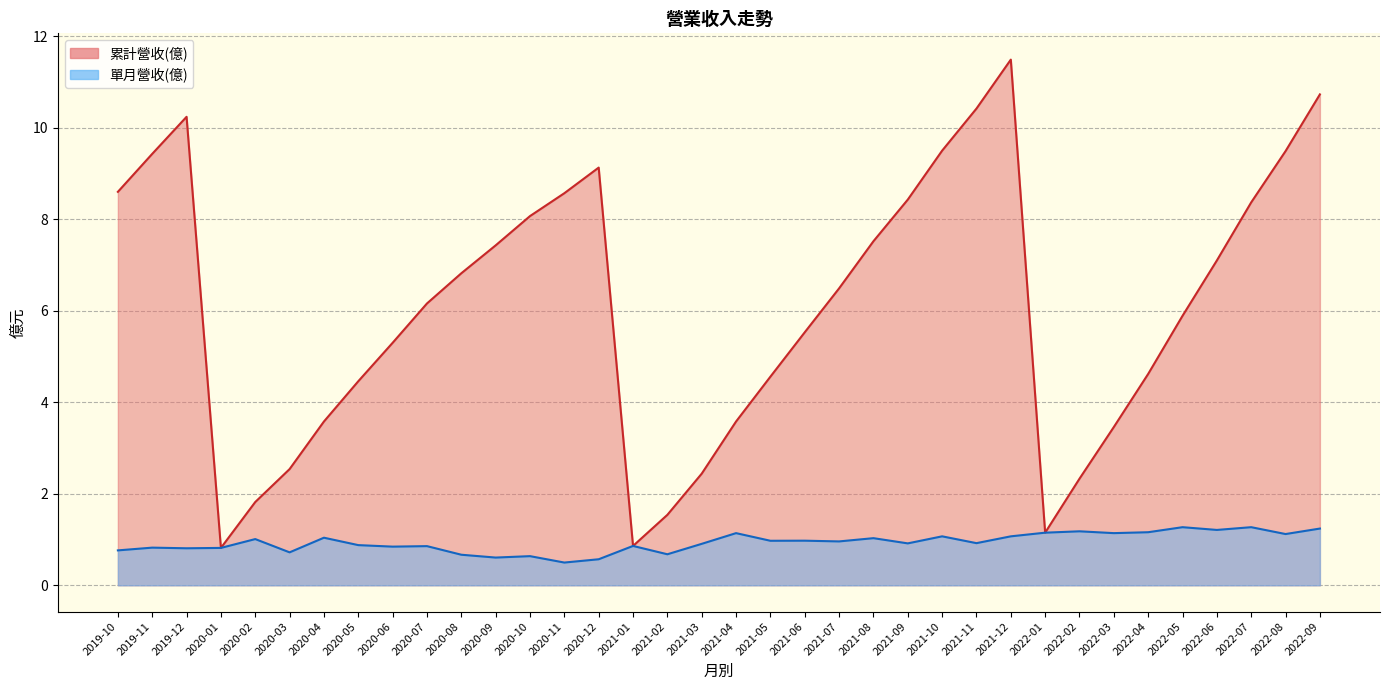

True or false: 累計營收(億) has a value of 1.1 at 2020-03.

False